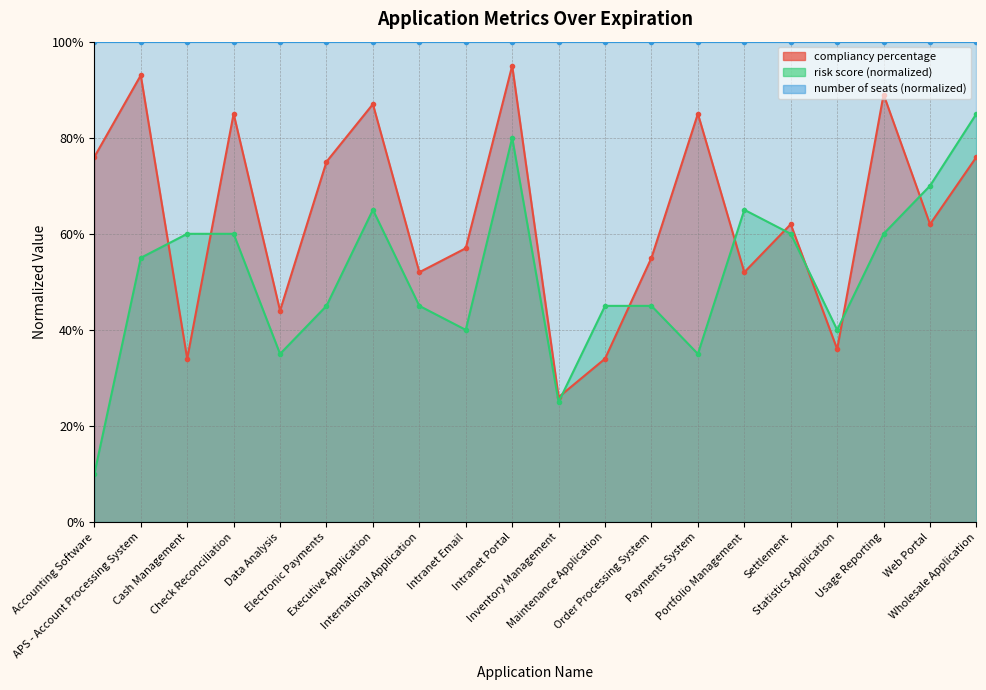

Which has a higher value, Check Reconciliation or Data Analysis?

Check Reconciliation